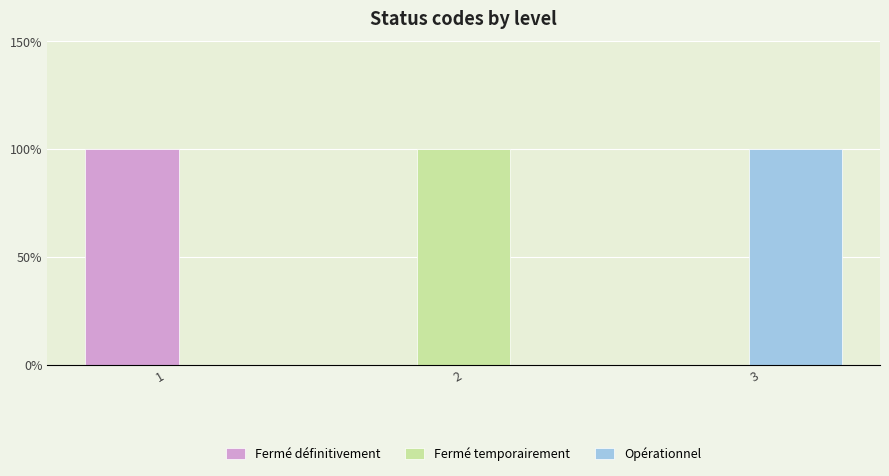

At which category does the chart reach its minimum across all series?

2